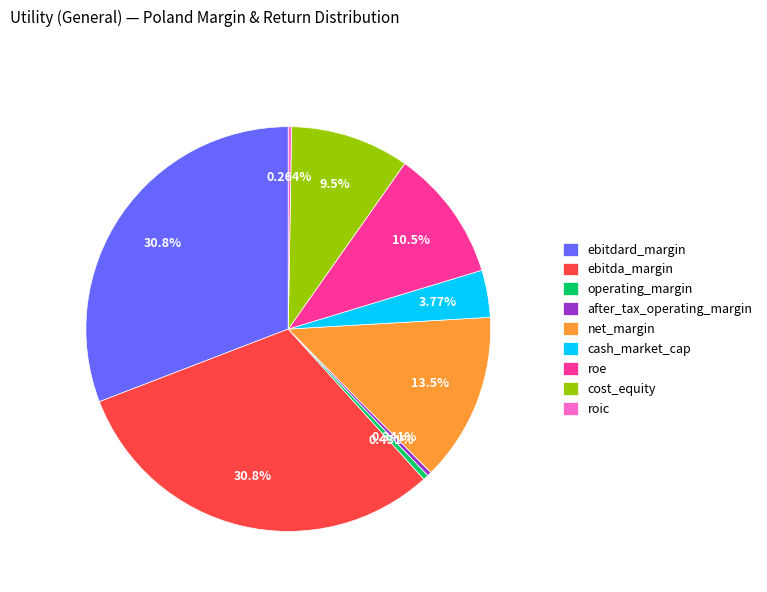

Does ebitdard_margin represent more than half of the total?

No